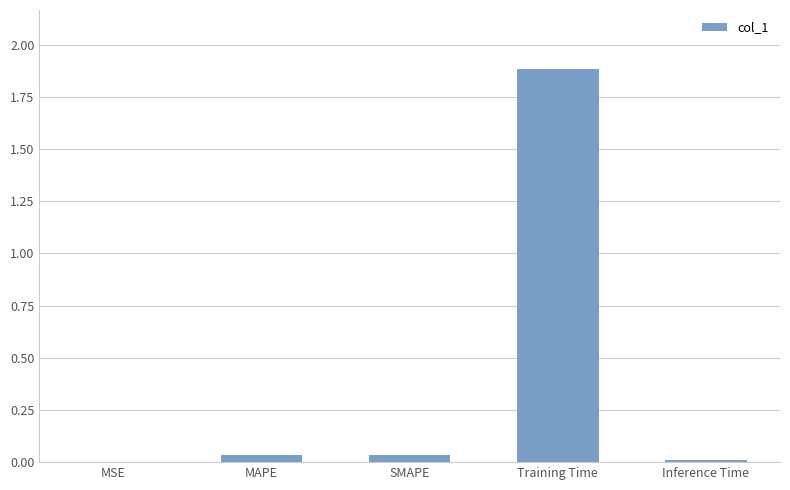

Is it true that the value at SMAPE is 0.0?

True